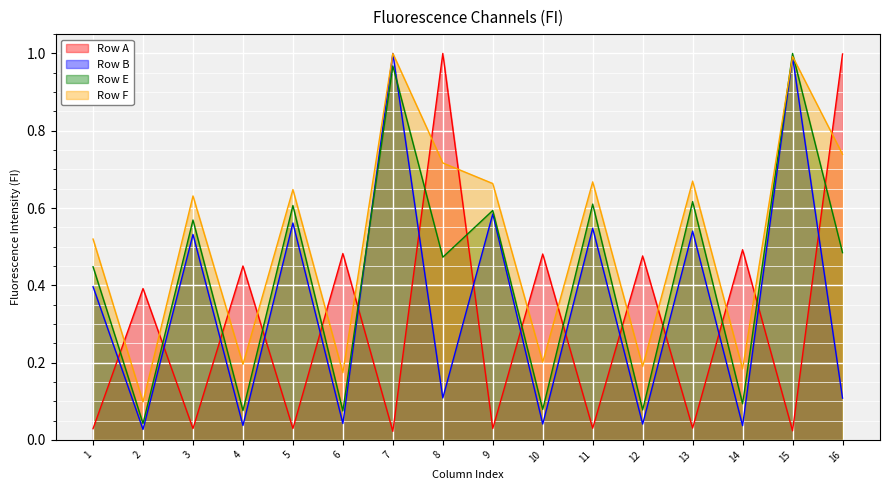

How many lines are shown in the chart?

4